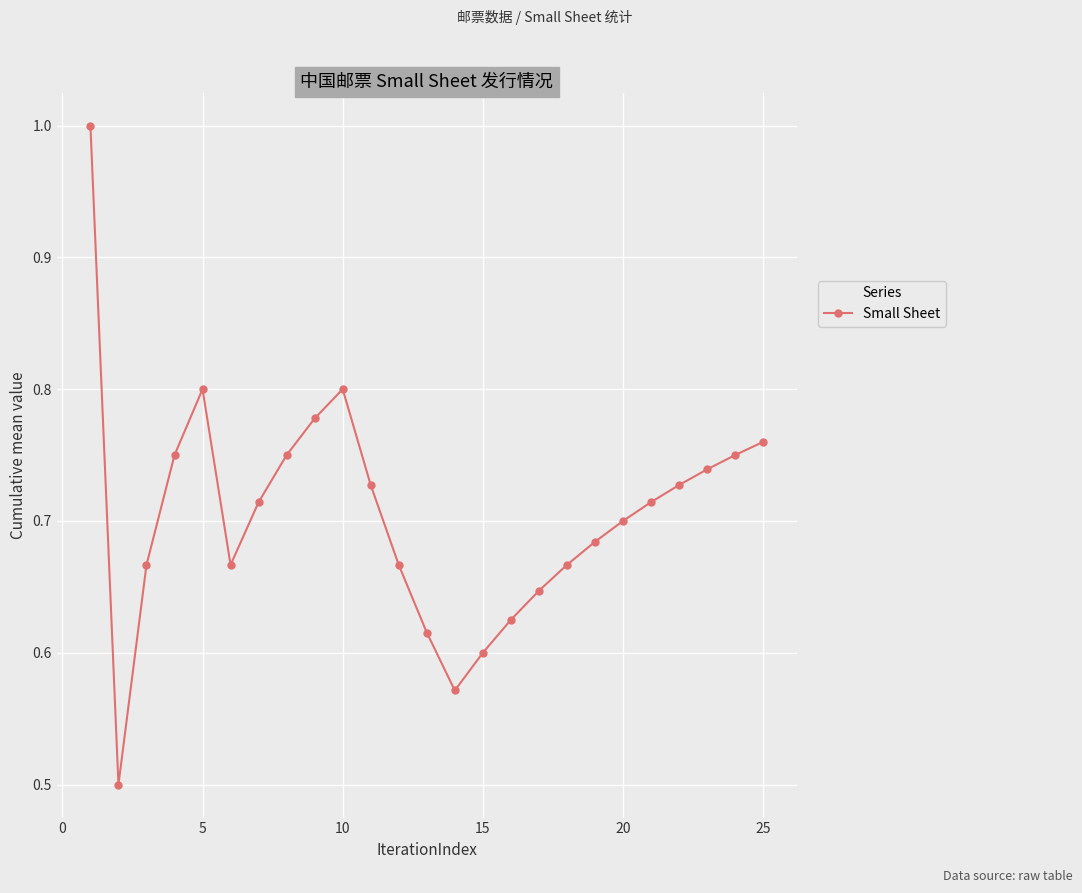

What is the maximum value shown in the chart?

1.0